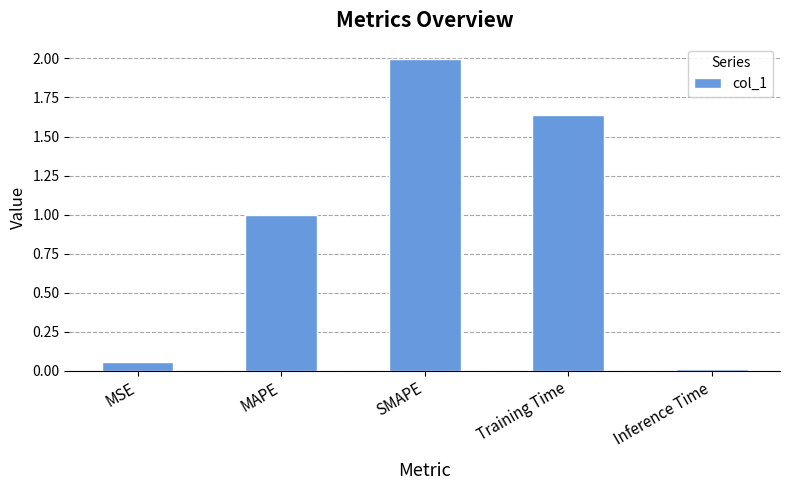

What is the difference between the maximum and minimum values?

2.0